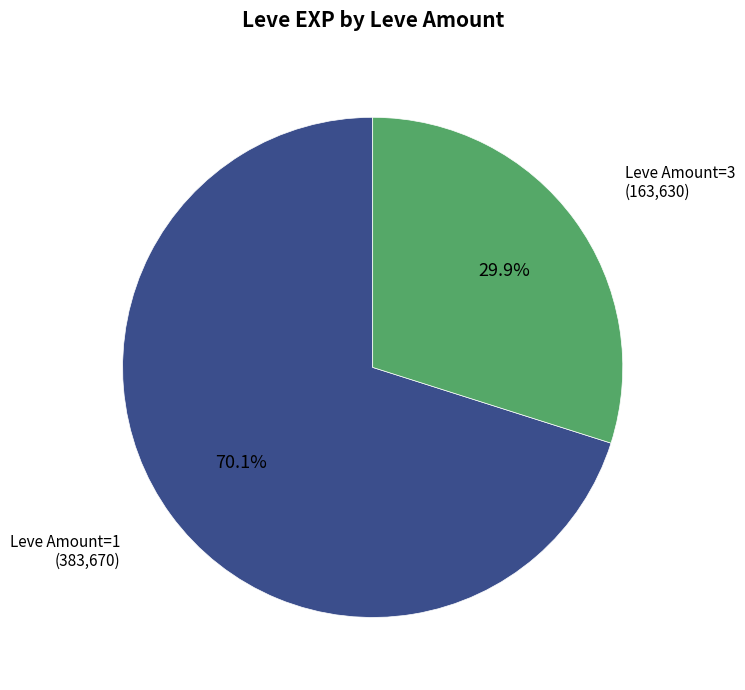

How many slices are in this pie chart?

2